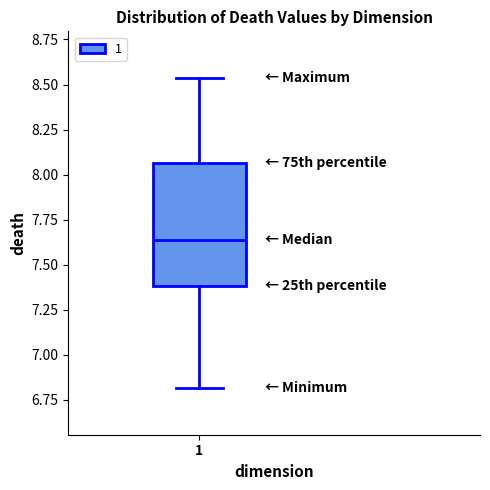

Transcribe this box plot: give where the median line is, the range the box spans, and where the two whiskers end, as read against the y-axis. The values are not printed on the chart, so give them approximately, as read against the axis.

median 7.65, box 7.40 to 8.05, whiskers 6.80 to 8.55